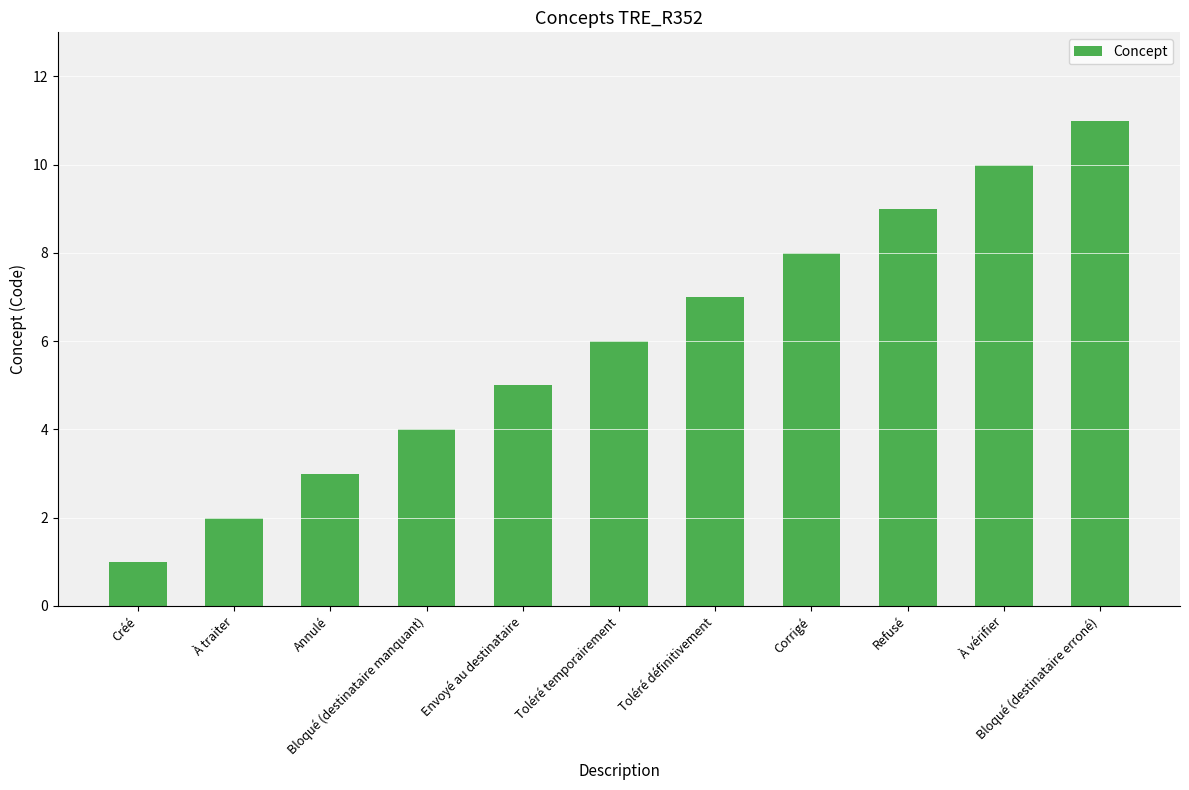

At which category does the chart reach its peak across all series?

Bloqué (destinataire erroné)